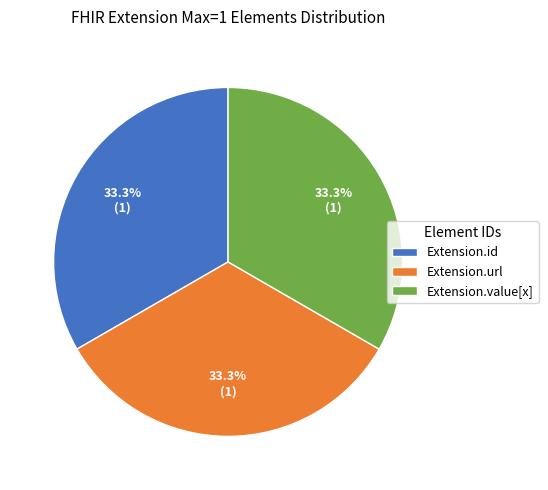

Does Extension.url represent more than half of the total?

No